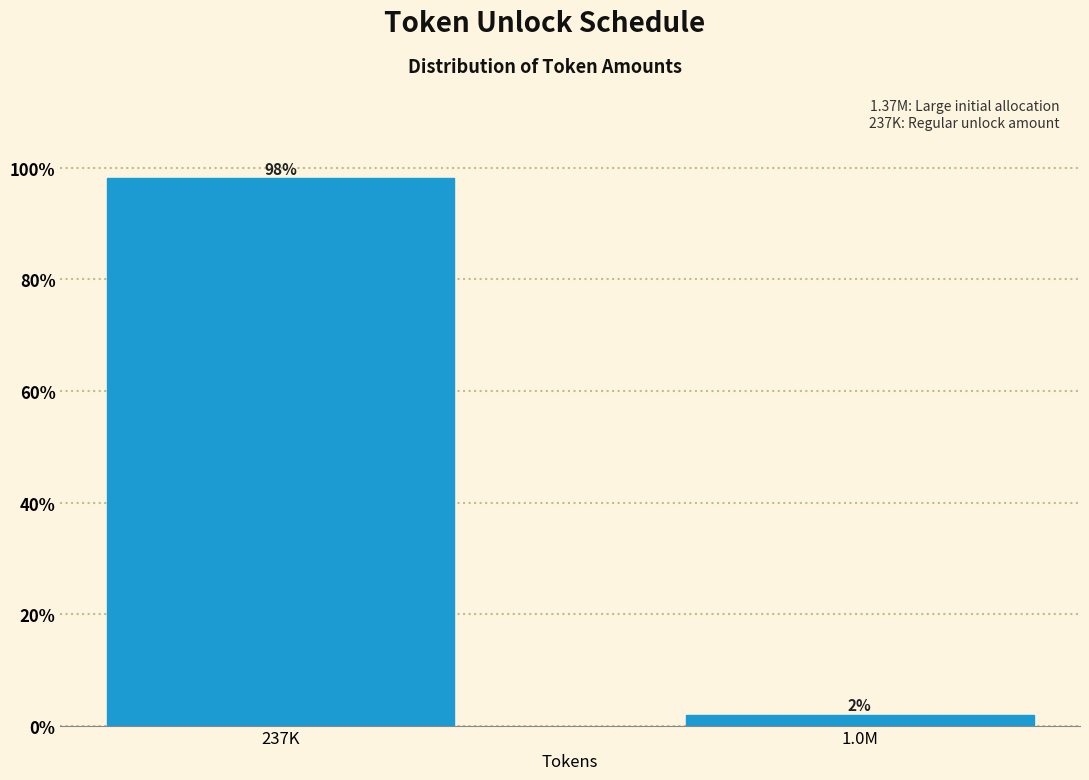

Which category has the highest value across all series?

237K